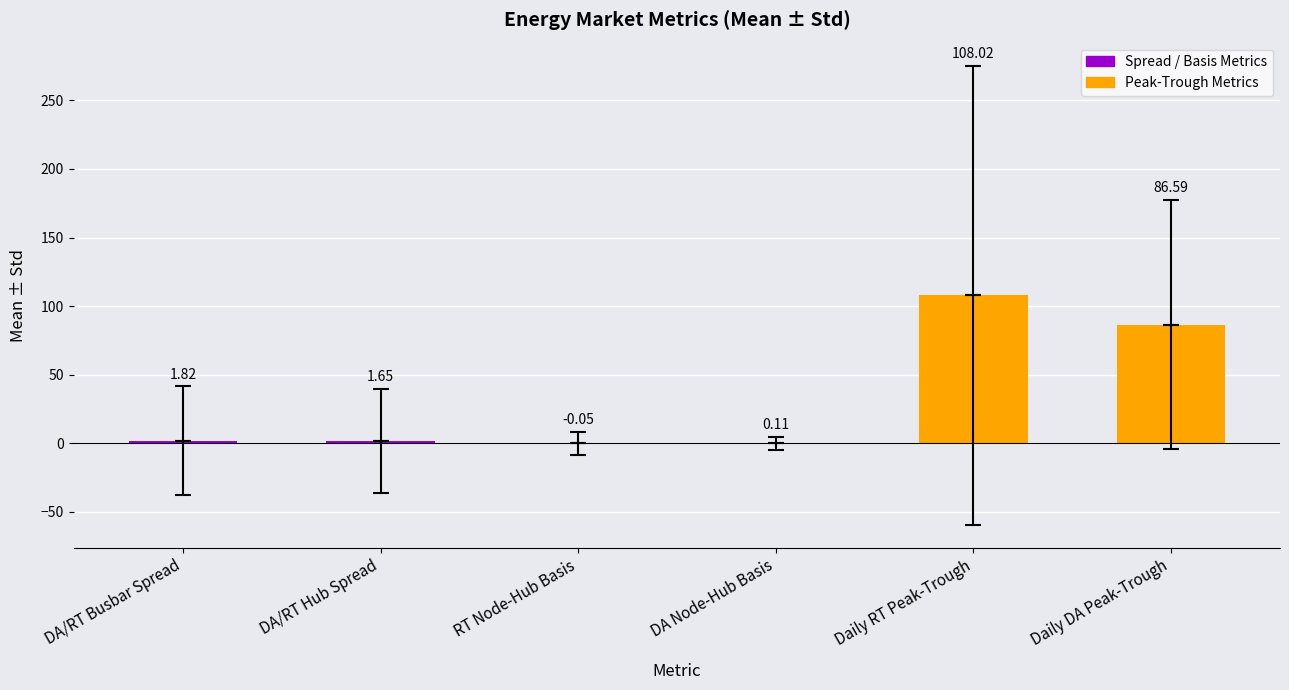

Is it true that mean equals 0.8 at DA/RT Hub Spread?

False